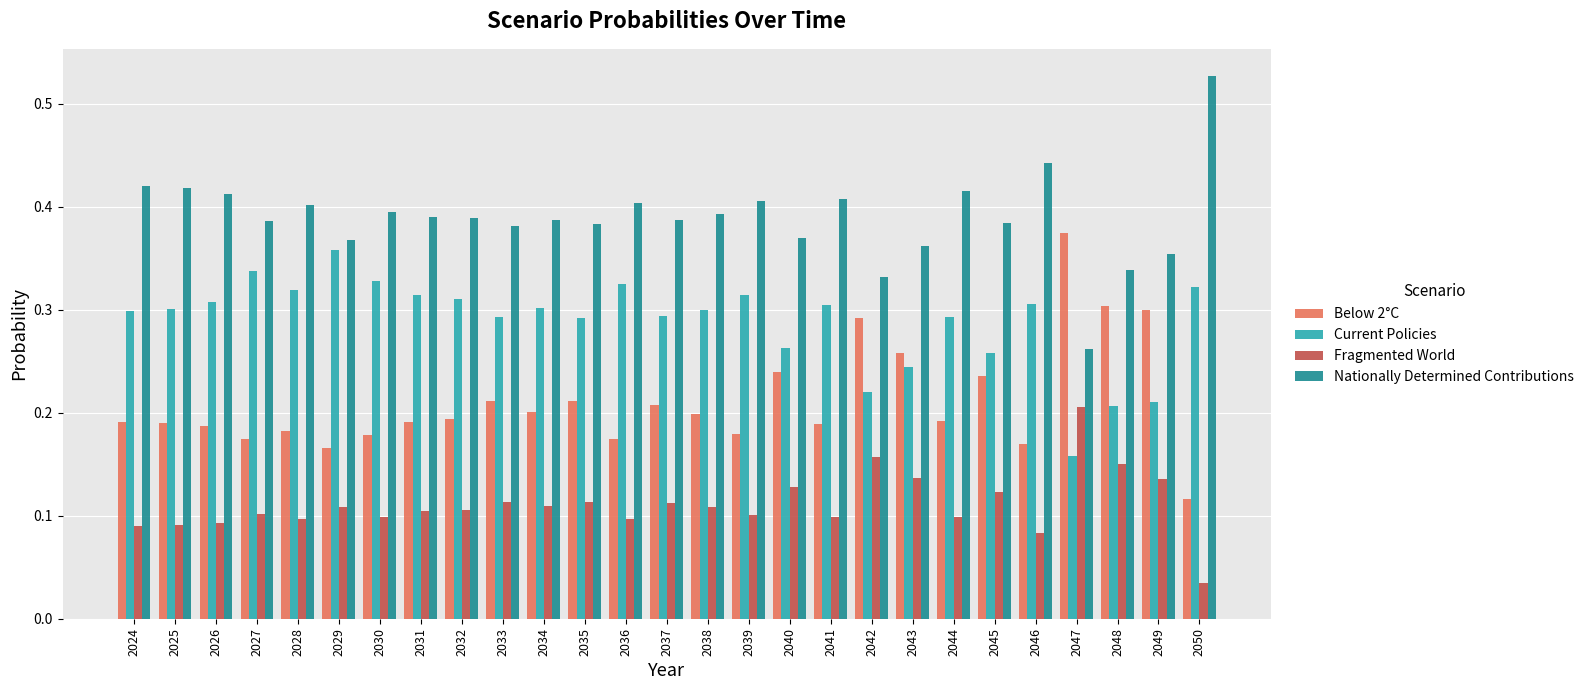

What are all the series names shown in the legend?

Below 2°C, Current Policies, Fragmented World, Nationally Determined Contributions